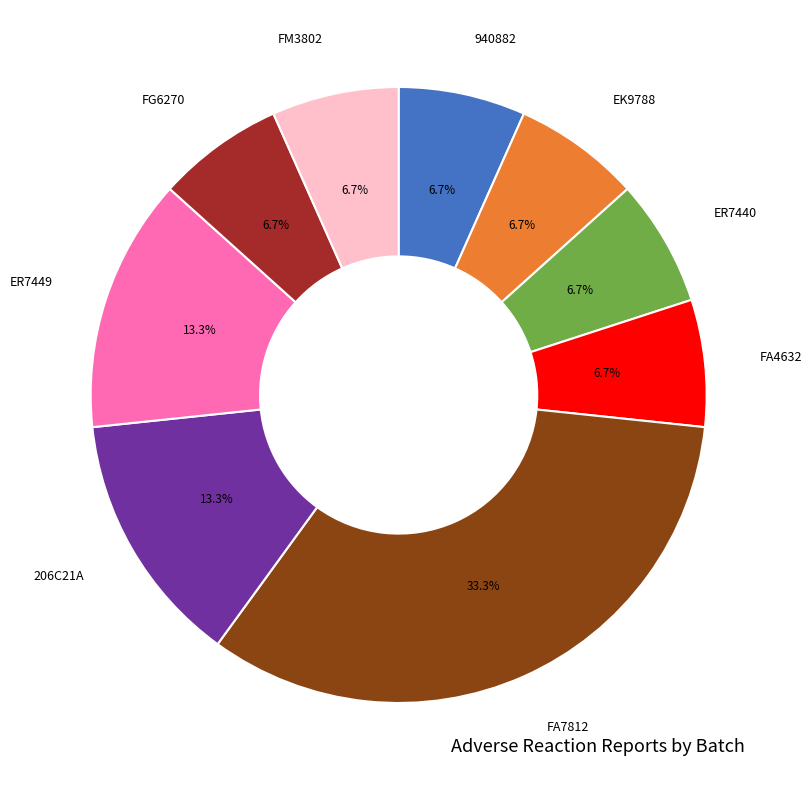

How many segments does this pie chart have?

9